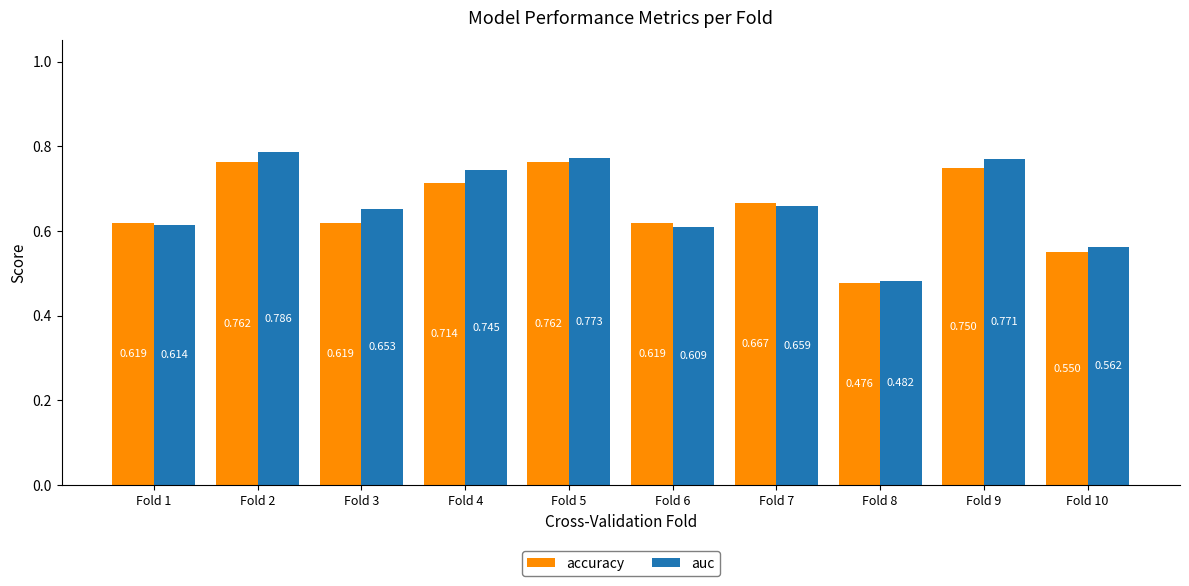

Is the value of auc at Fold 6 greater than the value of accuracy at Fold 7?

No